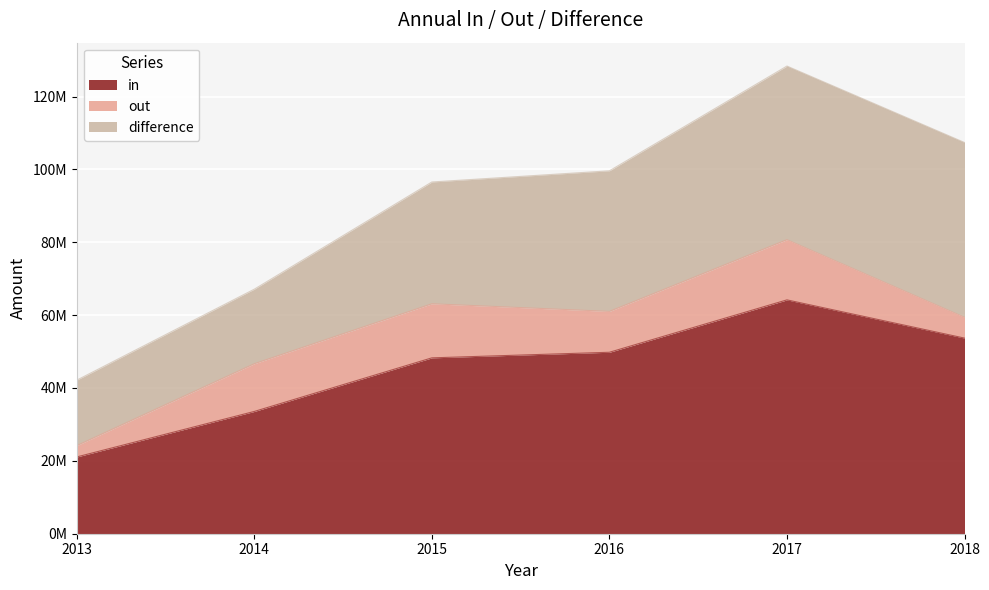

Is it true that difference equals 33433243 at 2015?

True